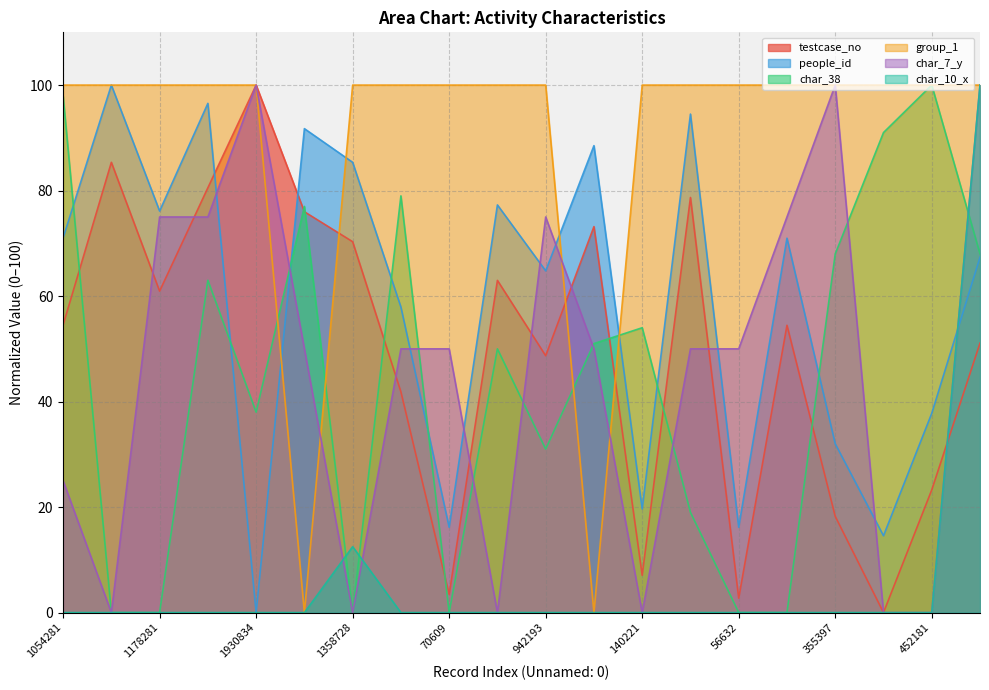

Which series has the widest spread of values?

testcase_no